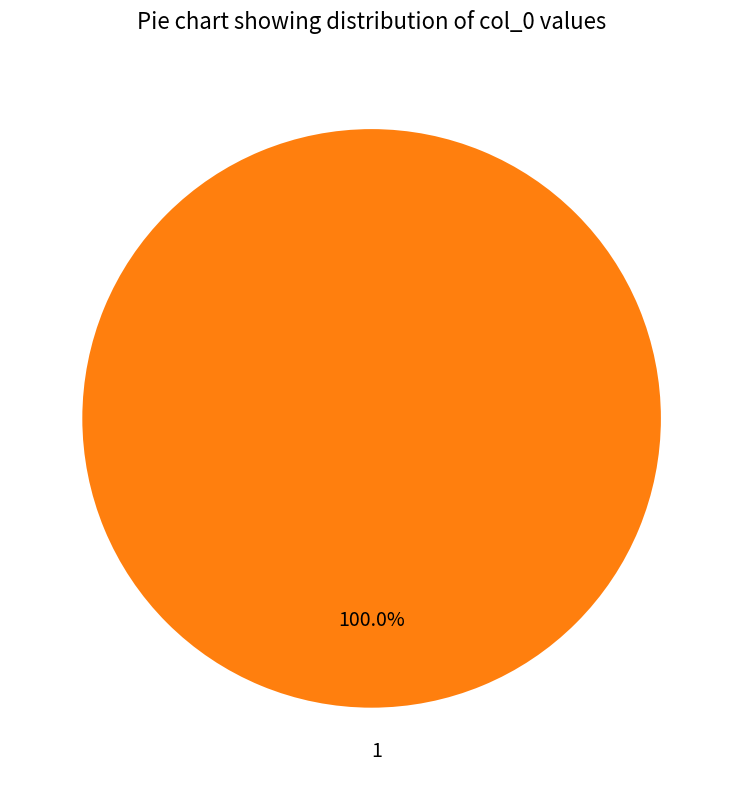

How many segments does this pie chart have?

1